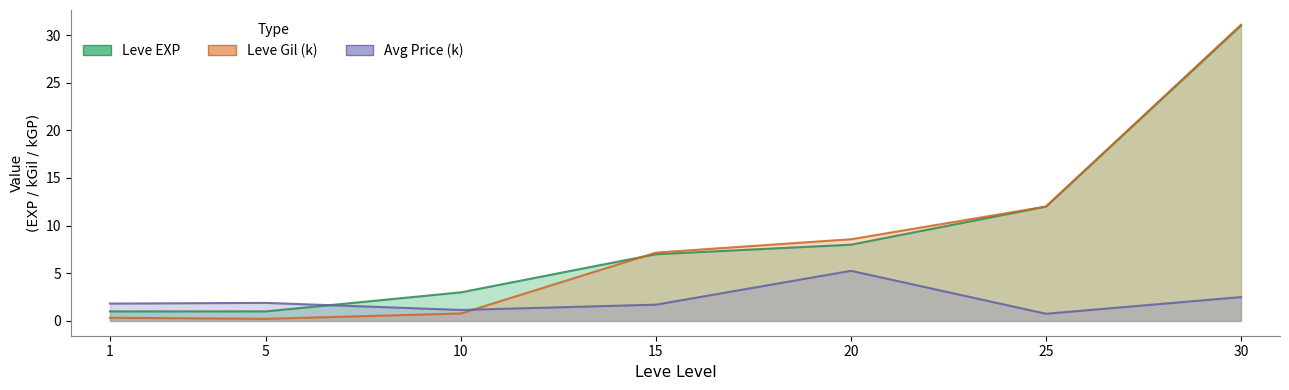

At which label does Leve Gil first exceed 7?

15